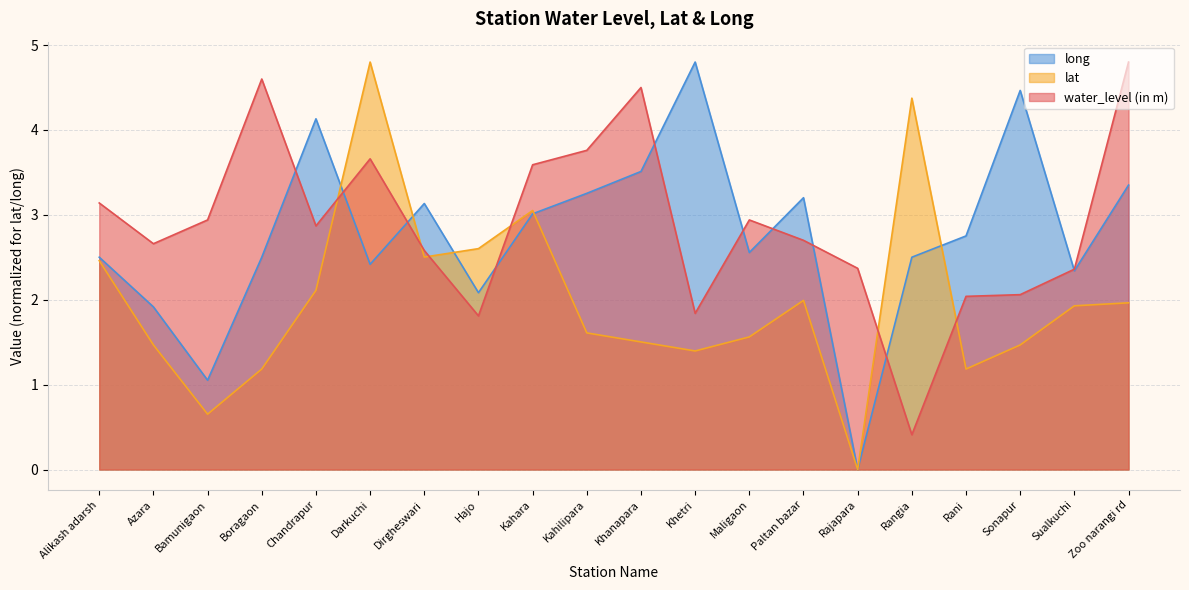

Reading left to right, extract all data points from this chart.

water_level (in m): 3.1	2.7	2.9	4.6	2.9	3.7	2.6	1.8	3.6	3.8	4.5	1.8	2.9	2.7	2.4	0.4	2.0	2.1	2.4	4.8
lat: 2.5	1.5	0.7	1.2	2.1	4.8	2.5	2.6	3.1	1.6	1.5	1.4	1.6	2.0	0.0	4.4	1.2	1.5	1.9	2.0
long: 2.5	1.9	1.1	2.5	4.1	2.4	3.1	2.1	3.0	3.3	3.5	4.8	2.6	3.2	0.0	2.5	2.8	4.5	2.3	3.4